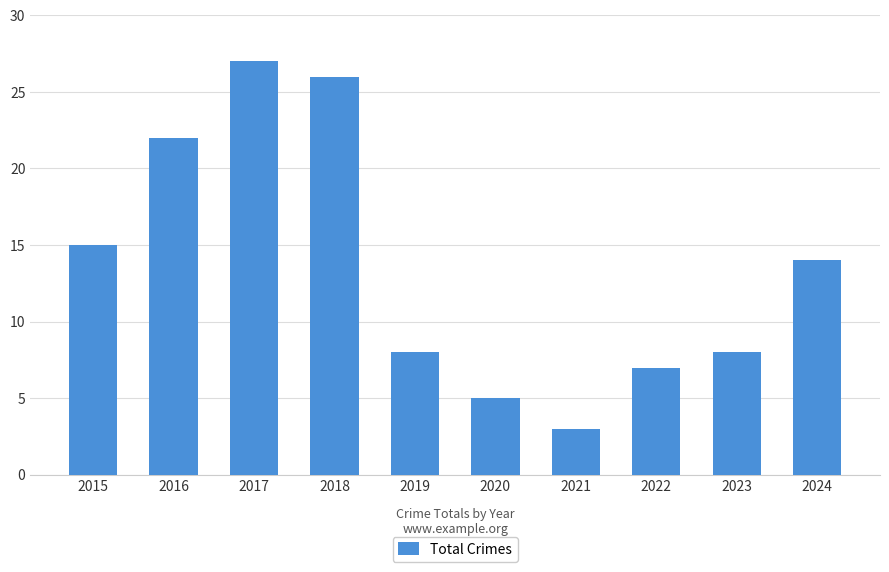

At which category does the chart reach its peak across all series?

2017